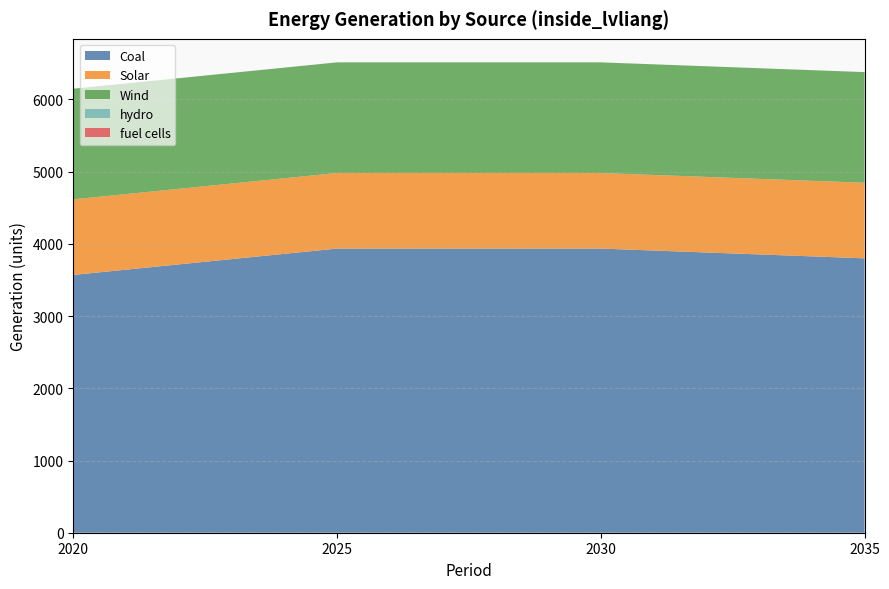

Reading right to left, extract all data points from this chart.

Coal: 2035=3800.0	2030=3935.0	2025=3935.0	2020=3570.0
Solar: 2035=1046.5	2030=1046.5	2025=1046.5	2020=1046.5
Wind: 2035=1532.2	2030=1532.2	2025=1532.2	2020=1532.2
hydro: 2035=0.0	2030=0.0	2025=0.0	2020=0.0
fuel cells: 2035=0.0	2030=0.0	2025=0.0	2020=0.0